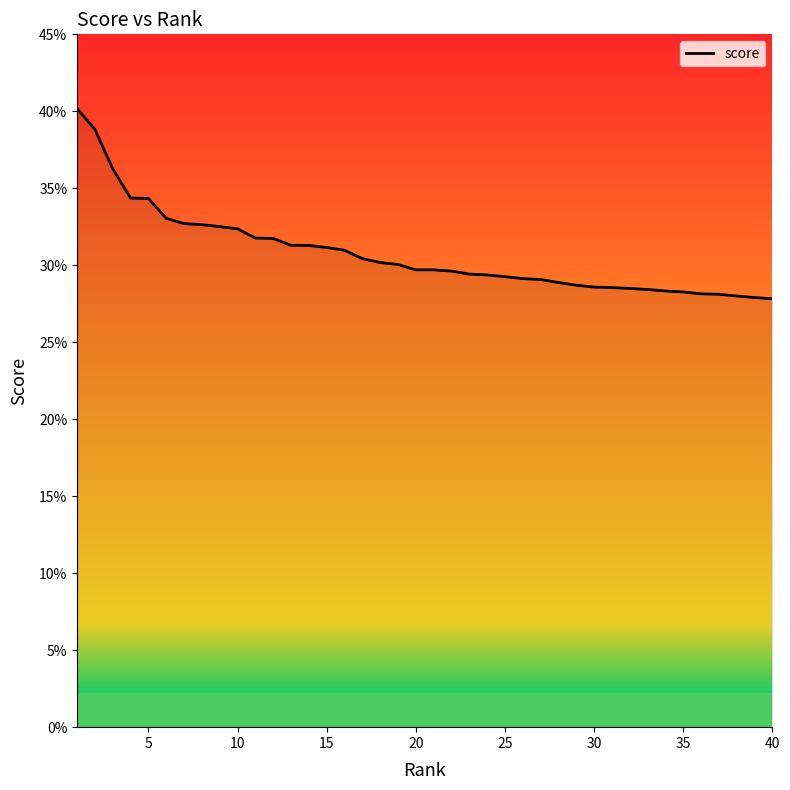

What is the minimum value shown in the chart?

0.3